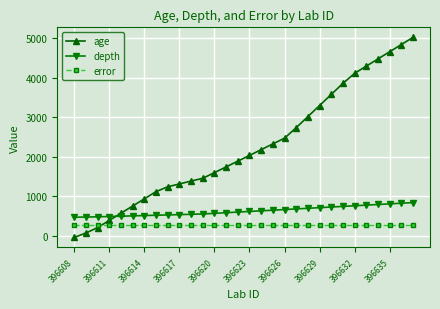

List the series in order of their overall mean, lowest first.

error, depth, age